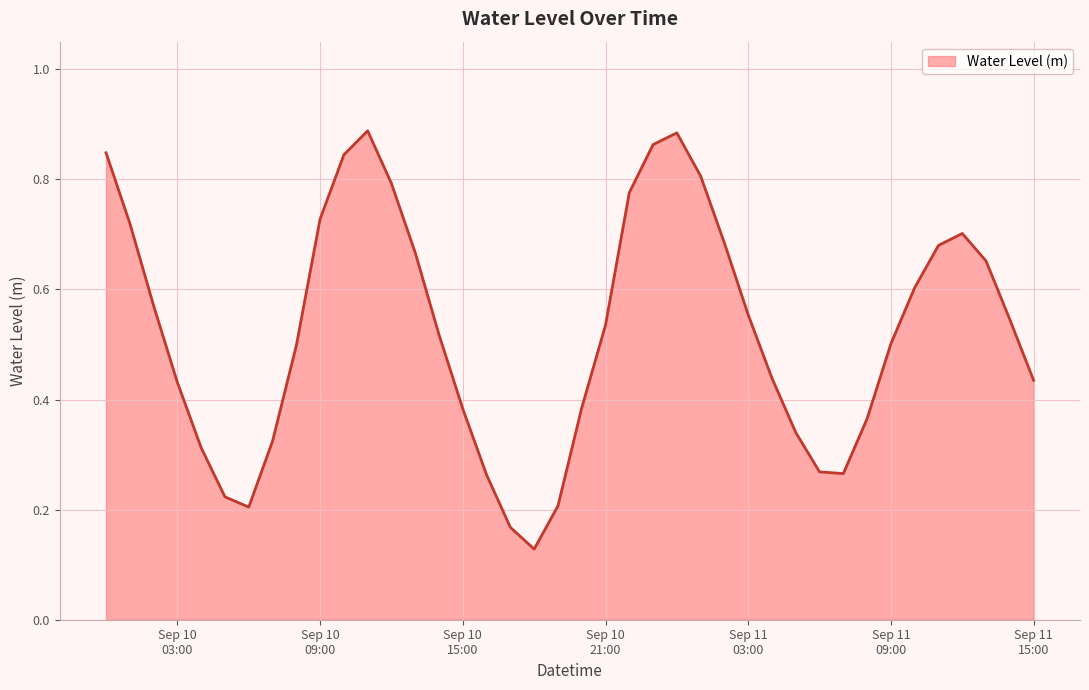

Reading left to right, what are all the values shown in this chart?

0.8	0.7	0.6	0.4	0.3	0.2	0.2	0.3	0.5	0.7	0.8	0.9	0.8	0.7	0.5	0.4	0.3	0.2	0.1	0.2	0.4	0.5	0.8	0.9	0.9	0.8	0.7	0.6	0.4	0.3	0.3	0.3	0.4	0.5	0.6	0.7	0.7	0.7	0.5	0.4